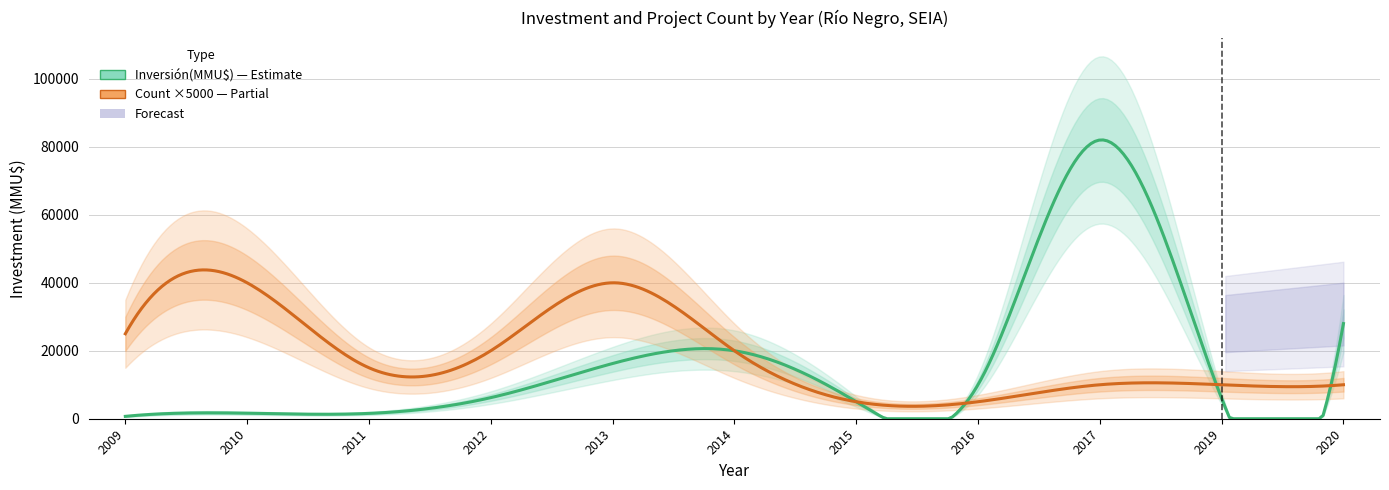

Between which two adjacent categories do Count and Inversión(MMU$) first intersect?

13 and 14